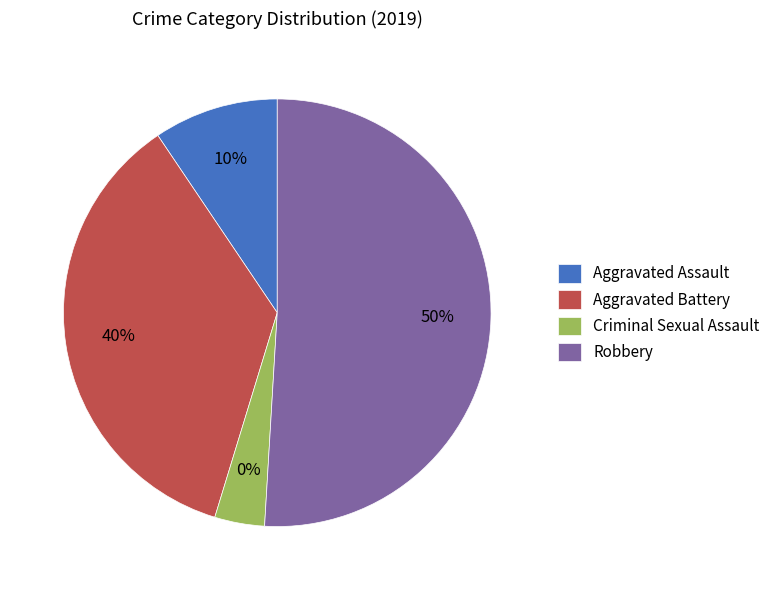

What is the majority slice?

Robbery